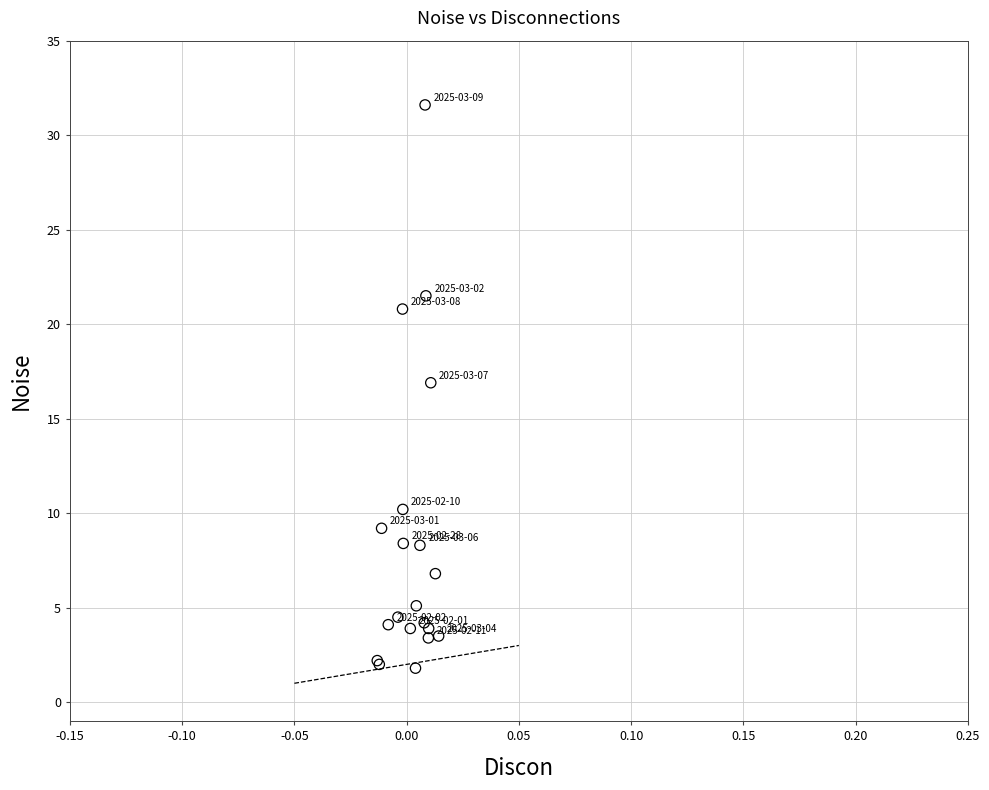

What Y value in the scatter plot is closest to 16?

16.9